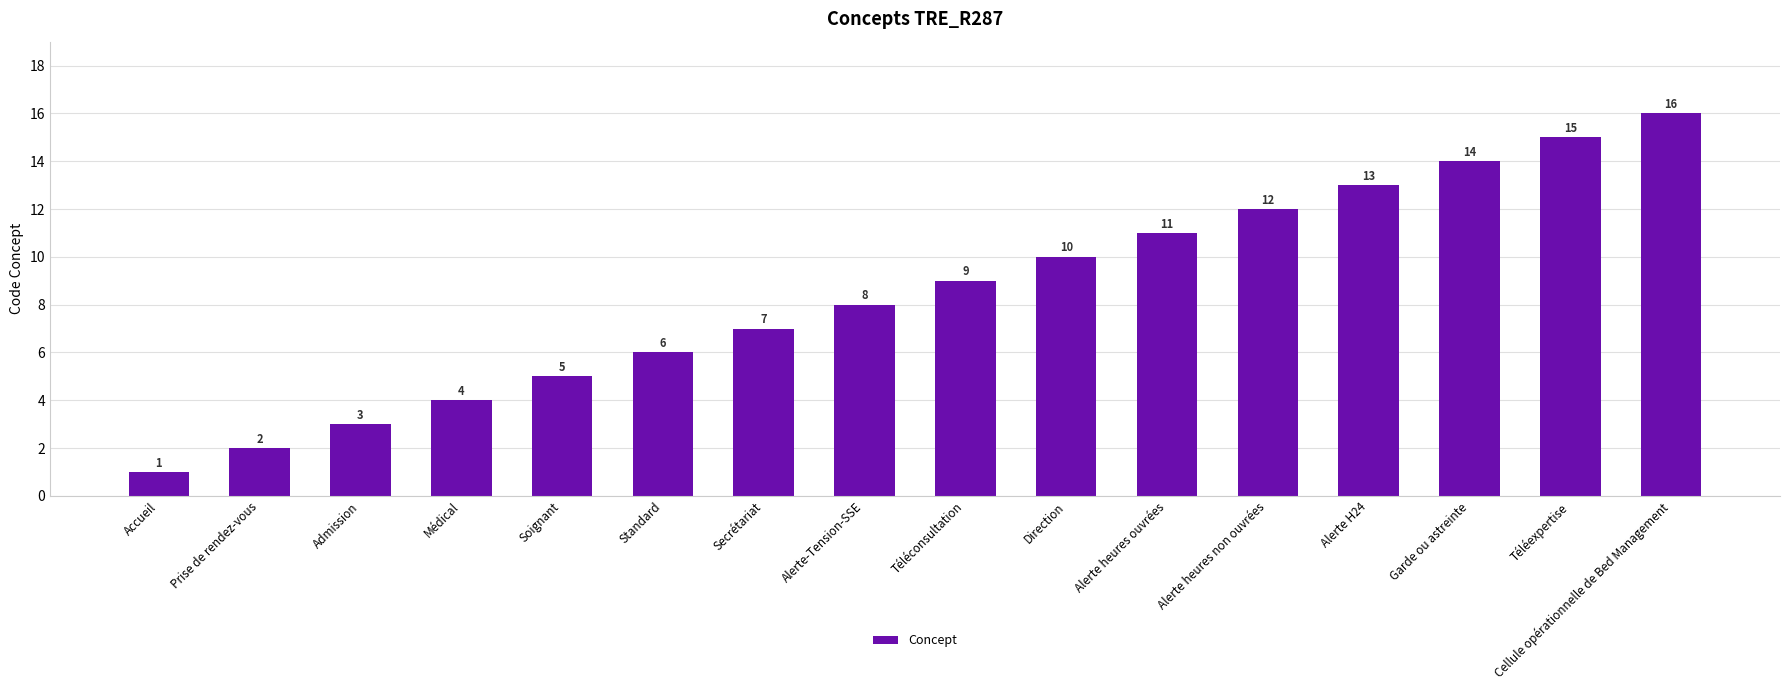

Reading left to right, transcribe all the data shown in this chart.

Accueil=1	Prise de rendez-vous=2	Admission=3	Médical=4	Soignant=5	Standard=6	Secrétariat=7	Alerte-Tension-SSE=8	Téléconsultation=9	Direction=10	Alerte heures ouvrées=11	Alerte heures non ouvrées=12	Alerte H24=13	Garde ou astreinte=14	Téléexpertise=15	Cellule opérationnelle de Bed Management=16